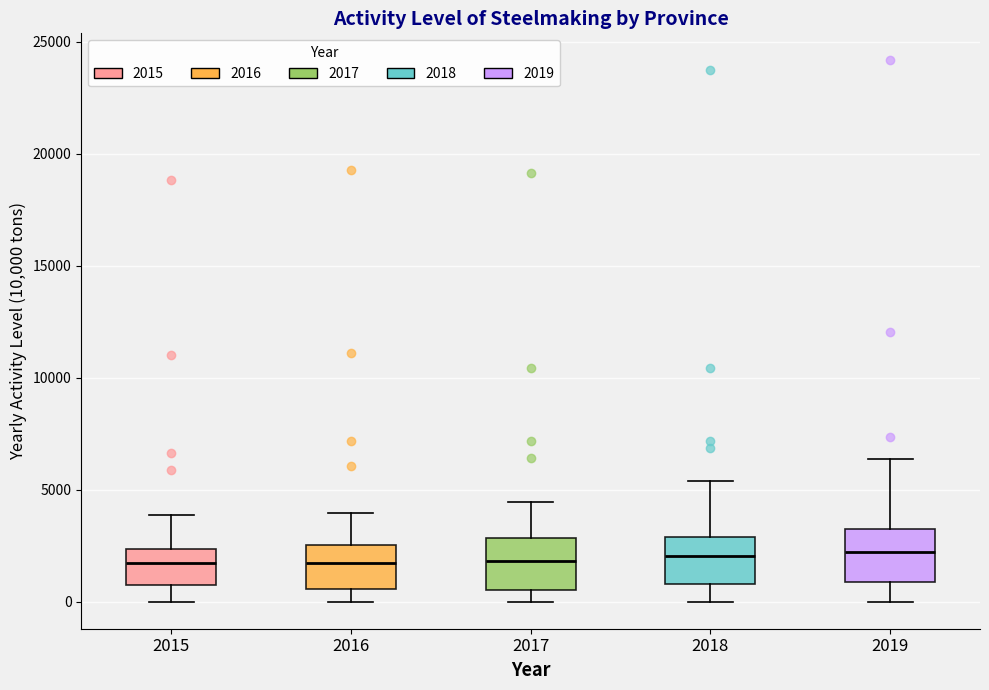

Where does the lower whisker of the box at x = 2019 end on the y-axis? The values are not printed on the chart, so give them approximately, as read against the axis.

0